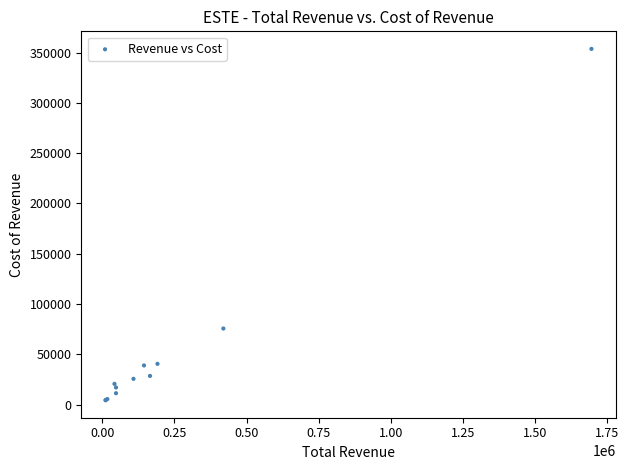

What Y value in the scatter plot is closest to 179050?

75700